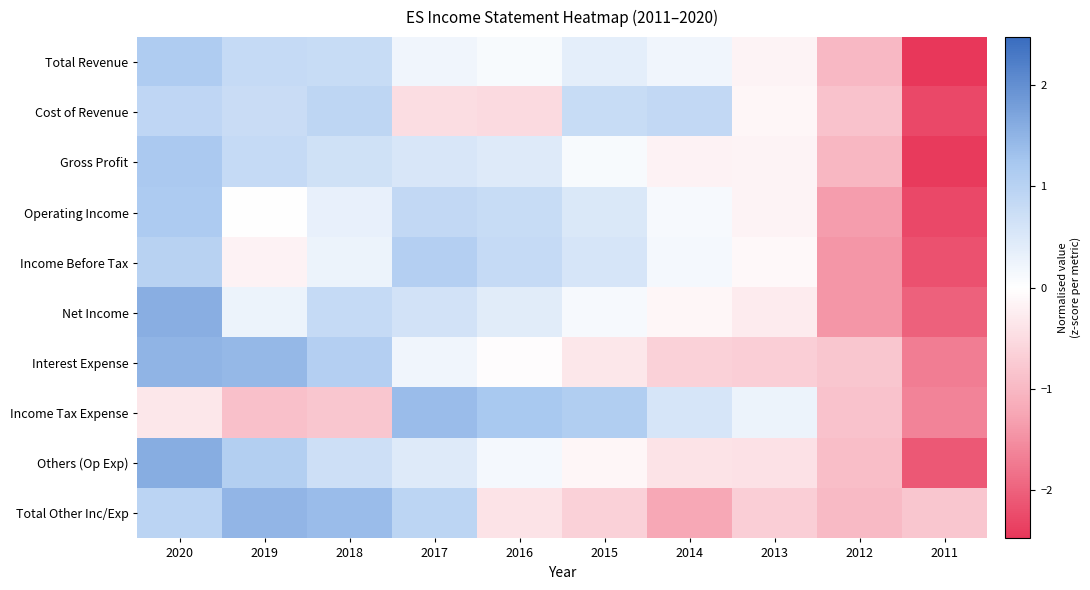

Reading right to left, list all the values displayed in this chart.

Total Revenue: 2011=-2.5	2012=-1.0	2013=-0.2	2014=0.2	2015=0.4	2016=0.1	2017=0.2	2018=0.8	2019=0.8	2020=1.1
Cost of Revenue: 2011=-2.3	2012=-0.9	2013=-0.1	2014=0.9	2015=0.8	2016=-0.5	2017=-0.5	2018=0.9	2019=0.8	2020=0.9
Gross Profit: 2011=-2.4	2012=-1.0	2013=-0.2	2014=-0.2	2015=0.1	2016=0.4	2017=0.6	2018=0.7	2019=0.8	2020=1.2
Operating Income: 2011=-2.3	2012=-1.3	2013=-0.2	2014=0.1	2015=0.5	2016=0.8	2017=0.9	2018=0.3	2019=0.0	2020=1.1
Income Before Tax: 2011=-2.2	2012=-1.4	2013=-0.1	2014=0.2	2015=0.6	2016=0.8	2017=1.1	2018=0.3	2019=-0.2	2020=1.0
Net Income: 2011=-2.0	2012=-1.4	2013=-0.3	2014=-0.1	2015=0.1	2016=0.4	2017=0.6	2018=0.8	2019=0.3	2020=1.6
Interest Expense: 2011=-1.7	2012=-0.8	2013=-0.7	2014=-0.6	2015=-0.3	2016=-0.0	2017=0.2	2018=1.1	2019=1.4	2020=1.5
Income Tax Expense: 2011=-1.6	2012=-0.9	2013=0.3	2014=0.6	2015=1.1	2016=1.2	2017=1.4	2018=-0.8	2019=-0.9	2020=-0.3
Others (Op Exp): 2011=-2.1	2012=-0.9	2013=-0.4	2014=-0.4	2015=-0.1	2016=0.1	2017=0.5	2018=0.7	2019=1.1	2020=1.6
Total Other Inc/Exp: 2011=-0.8	2012=-1.0	2013=-0.7	2014=-1.2	2015=-0.7	2016=-0.4	2017=0.9	2018=1.4	2019=1.5	2020=1.0